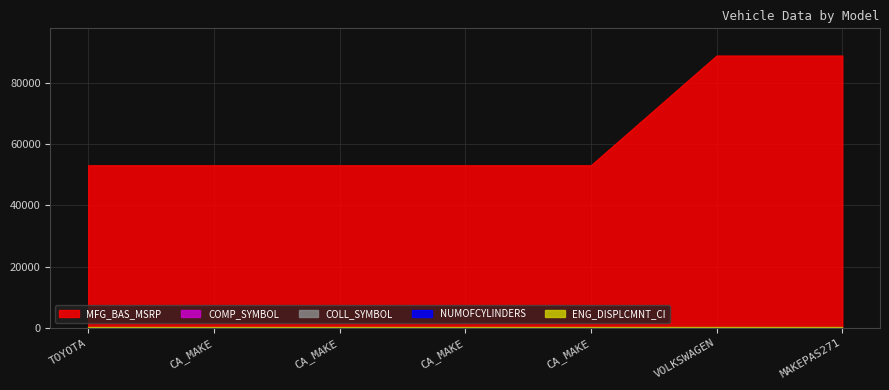

How many lines are shown in the chart?

5